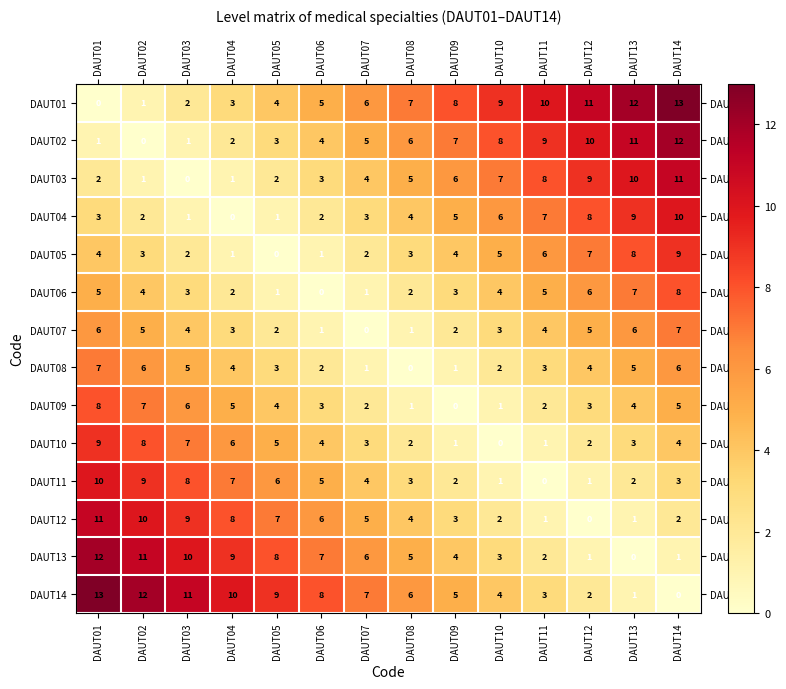

What is the difference between the DAUT11 values at DAUT03 and DAUT06?

3